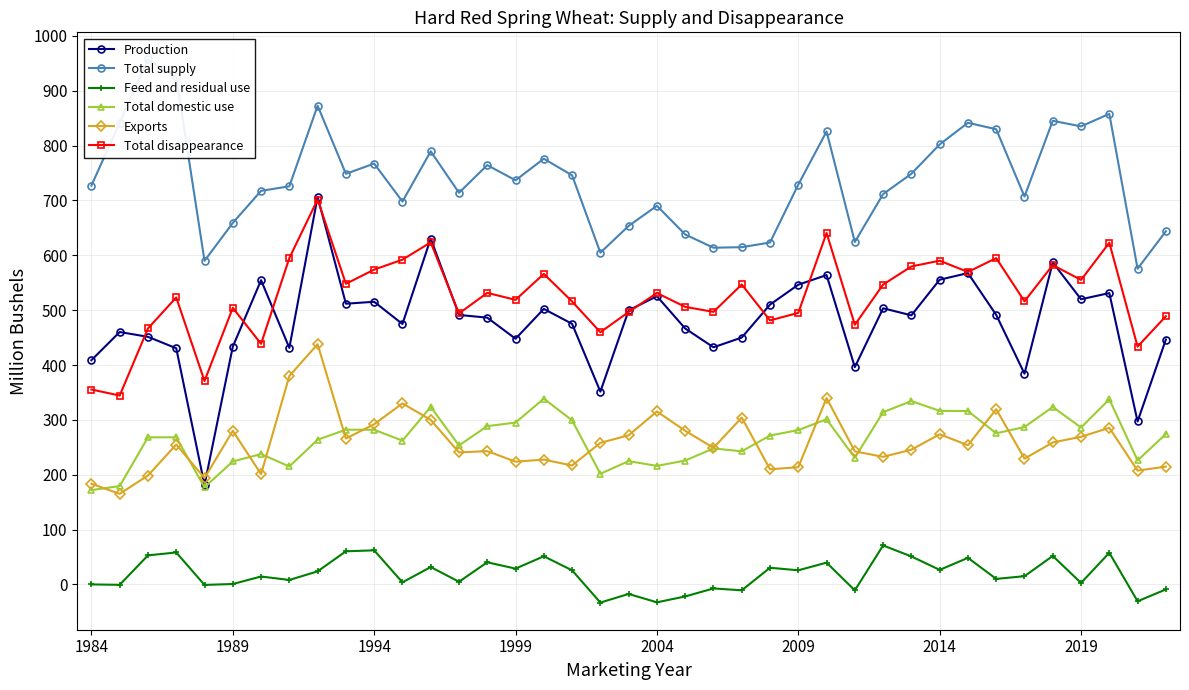

How many data points does each series have?

39